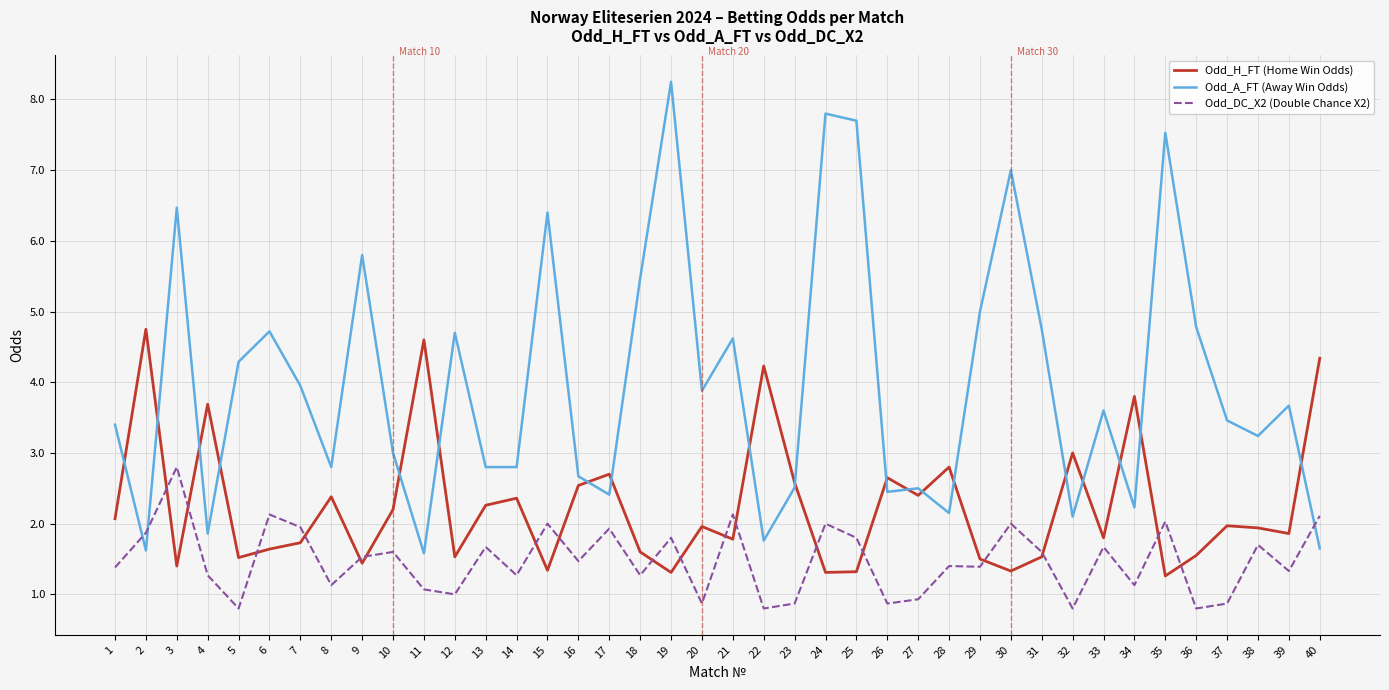

Which category has the highest value across all series?

19